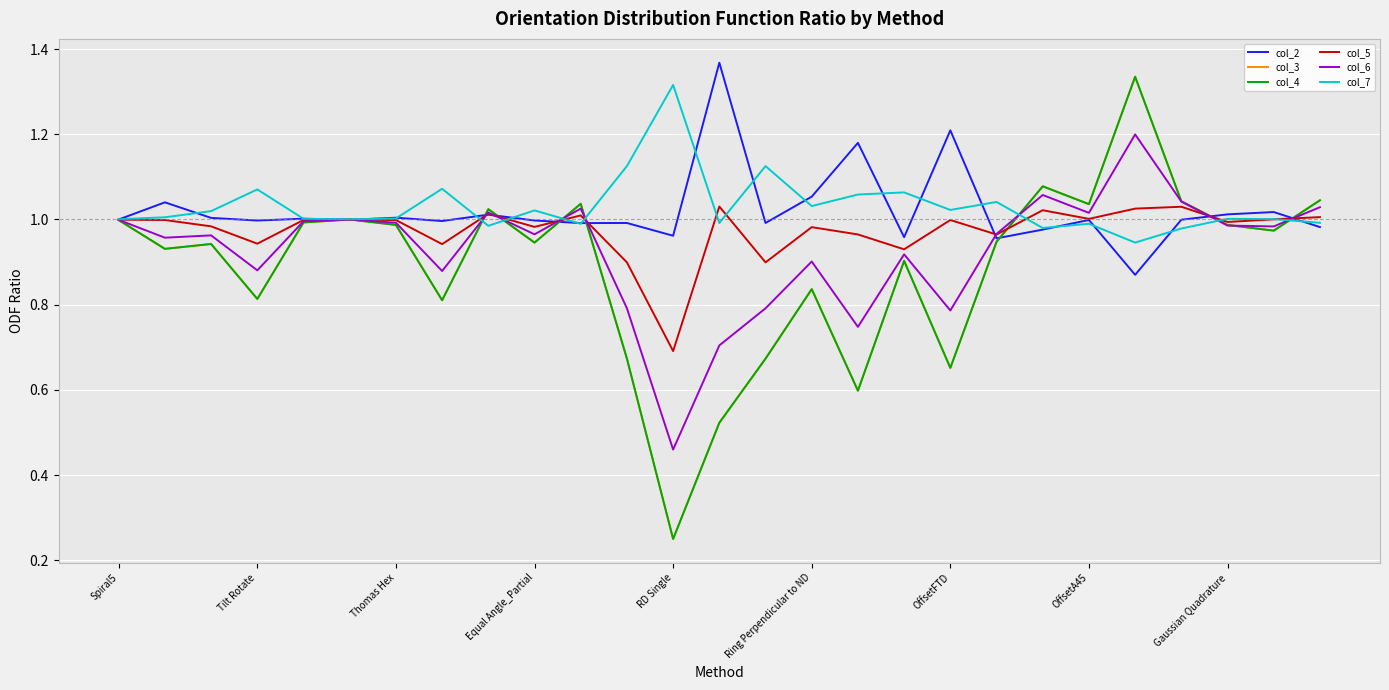

Does the chart have visible grid lines?

Yes